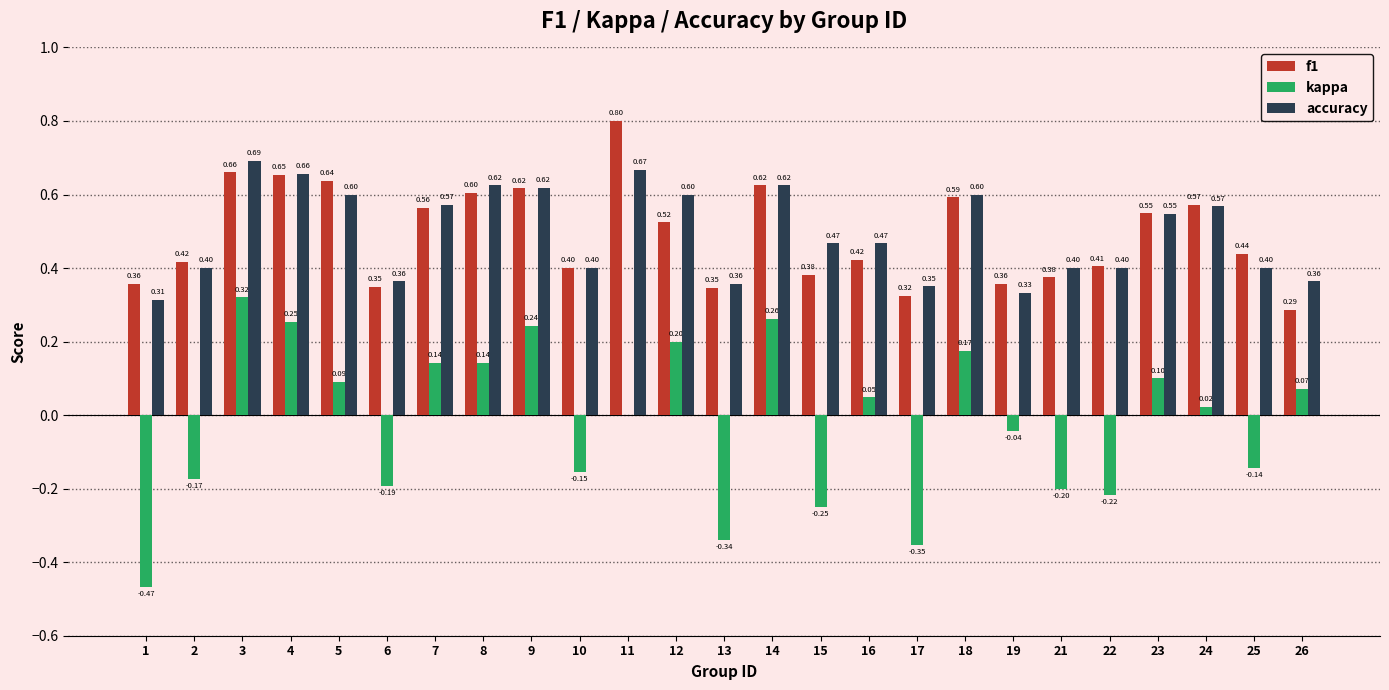

Which series changed the most between 10 and 11?

f1